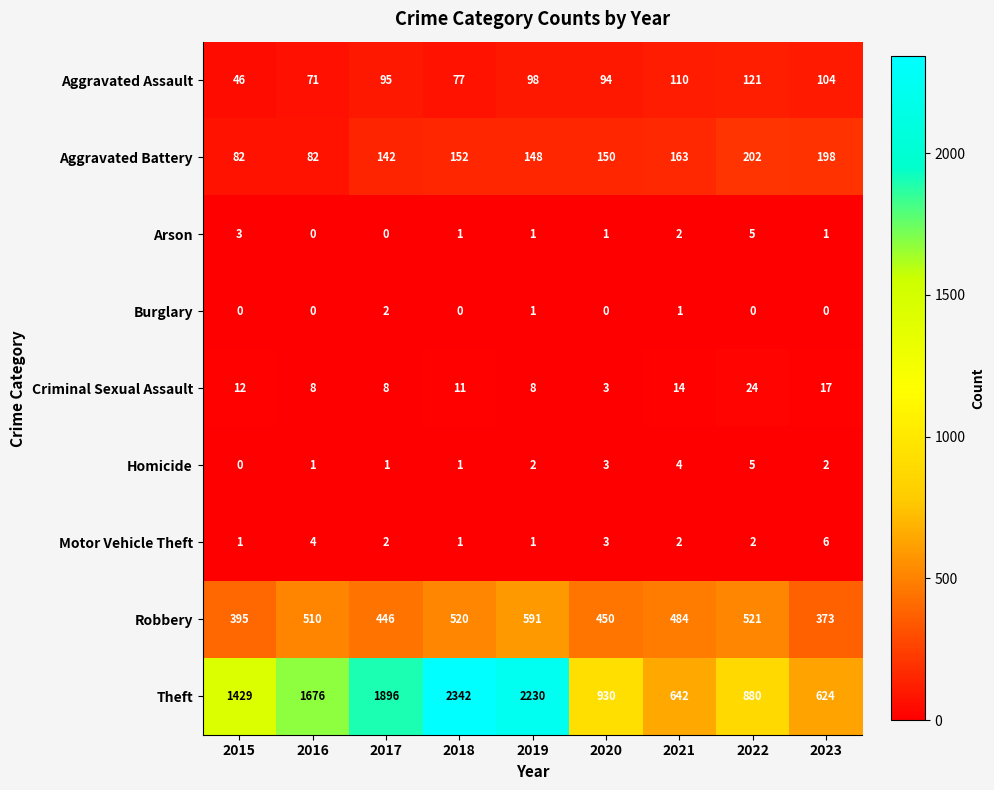

True or false: Arson has a value of 3 at 2016.

False